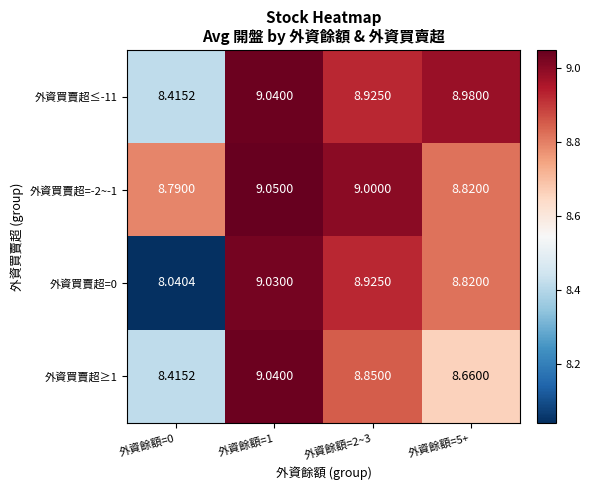

Count the number of categories in the chart.

4